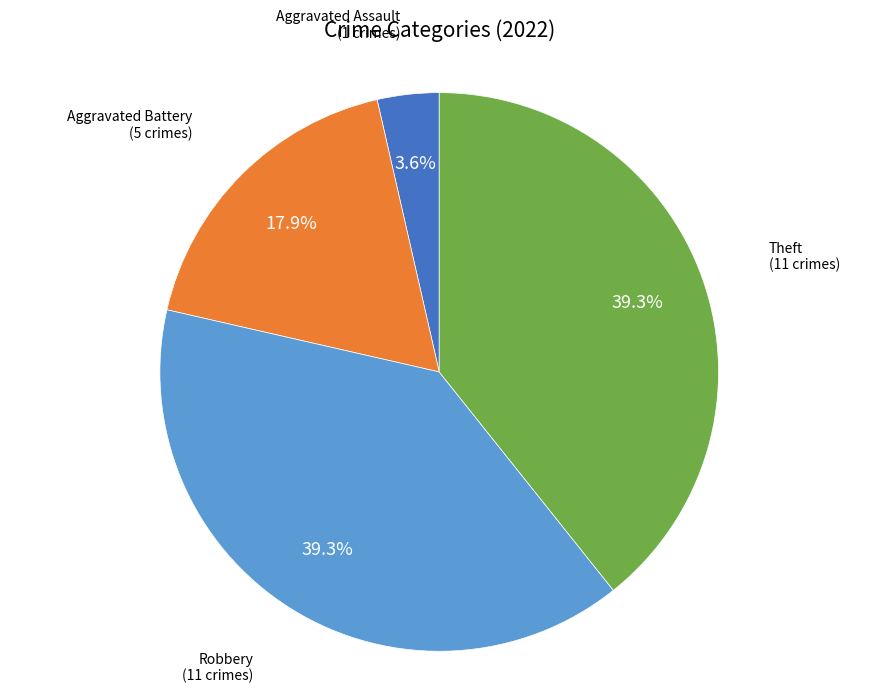

Does any single category account for the majority?

No